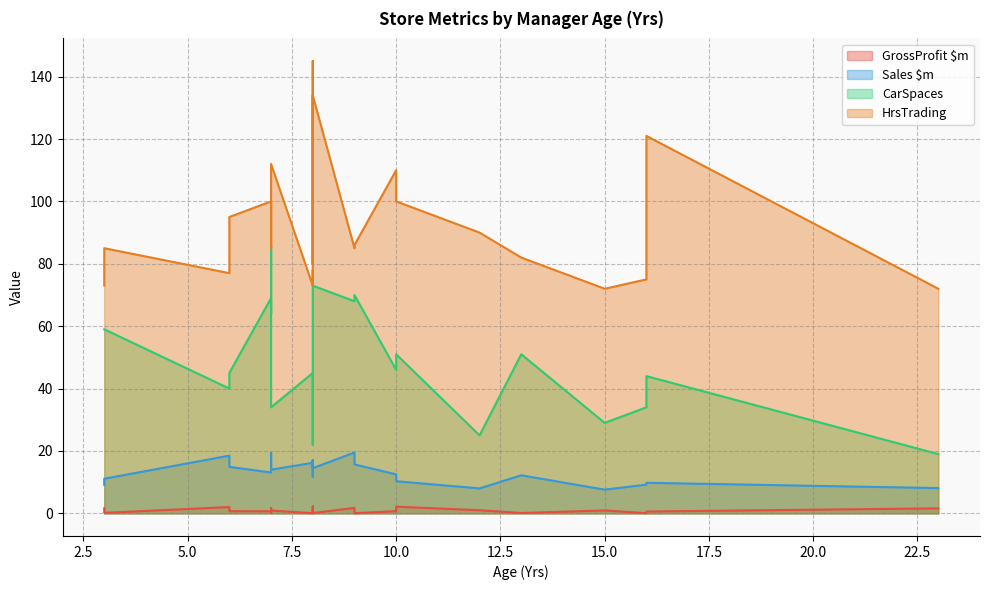

Reading left to right, extract all data points from this chart.

GrossProfit $m: 10=0.7	8=0.1	7=1.7	7=1.4	15=0.9	6=2.0	7=0.7	6=0.7	8=0.9	16=0.1	10=2.1	7=0.2	23=1.6	3=1.6	9=0.1	16=0.6	9=1.8	8=0.0	12=1.0	13=0.1	3=0.2	8=2.3	8=0.8	7=0.9
Sales $m: 10=12.5	8=14.5	7=19.0	7=18.2	15=7.6	6=18.5	7=13.1	6=14.9	8=17.1	16=9.2	10=10.3	7=19.3	23=8.1	3=9.1	9=15.7	16=9.8	9=19.5	8=16.2	12=8.0	13=12.2	3=11.1	8=16.8	8=11.8	7=14.0
CarSpaces: 10=46.0	8=73.0	7=64.0	7=66.0	15=29.0	6=40.0	7=69.0	6=45.0	8=42.0	16=34.0	10=51.0	7=86.0	23=19.0	3=59.0	9=70.0	16=44.0	9=68.0	8=45.0	12=25.0	13=51.0	3=59.0	8=78.0	8=22.0	7=34.0
HrsTrading: 10=110.0	8=134.0	7=98.0	7=85.0	15=72.0	6=77.0	7=100.0	6=95.0	8=112.0	16=75.0	10=100.0	7=96.0	23=72.0	3=73.0	9=86.0	16=121.0	9=85.0	8=73.0	12=90.0	13=82.0	3=85.0	8=80.0	8=145.0	7=112.0